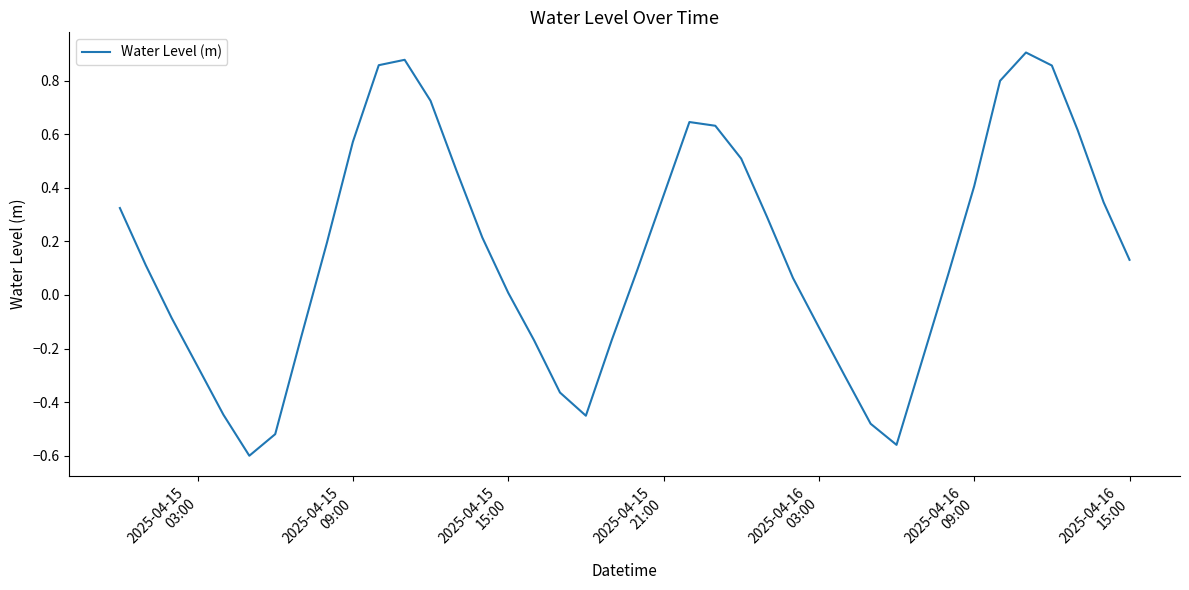

What is the difference between the maximum and minimum values?

1.5